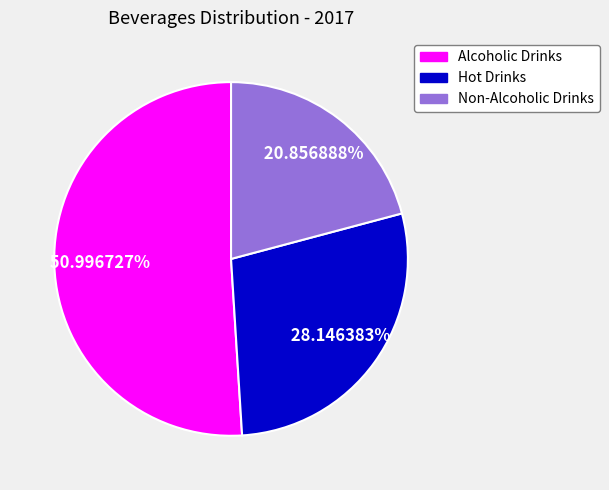

Rank the categories by value from highest to lowest.

Alcoholic Drinks, Hot Drinks, Non-Alcoholic Drinks